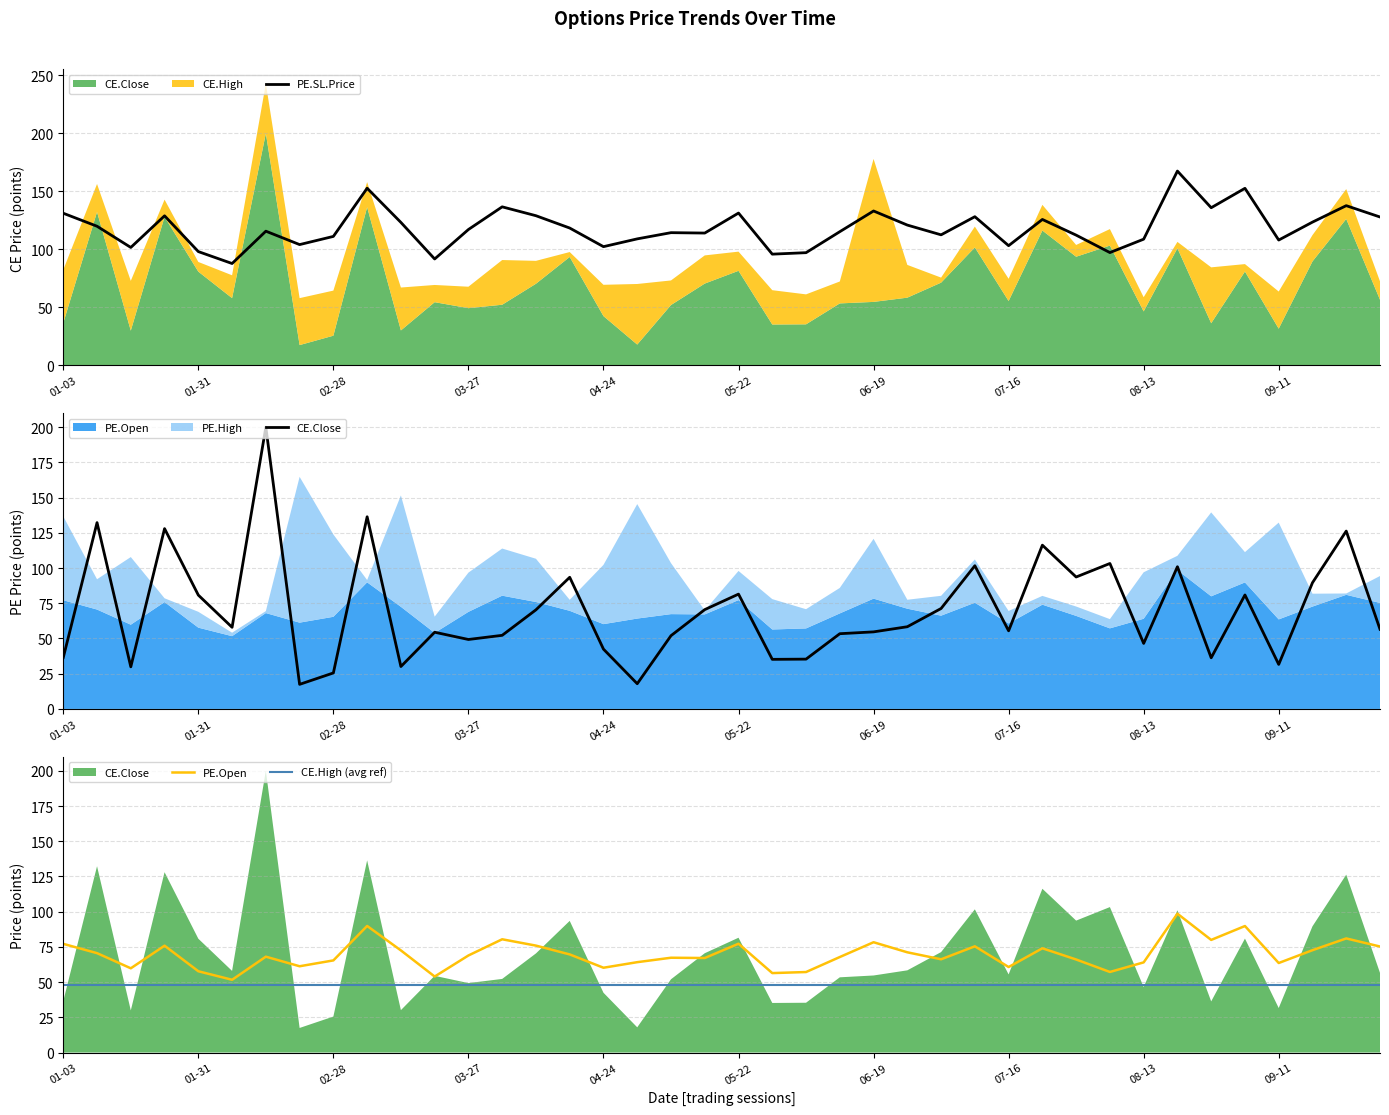

Is the value of CE.Close at 27 greater than the value of CE.High (avg ref) at 10?

Yes